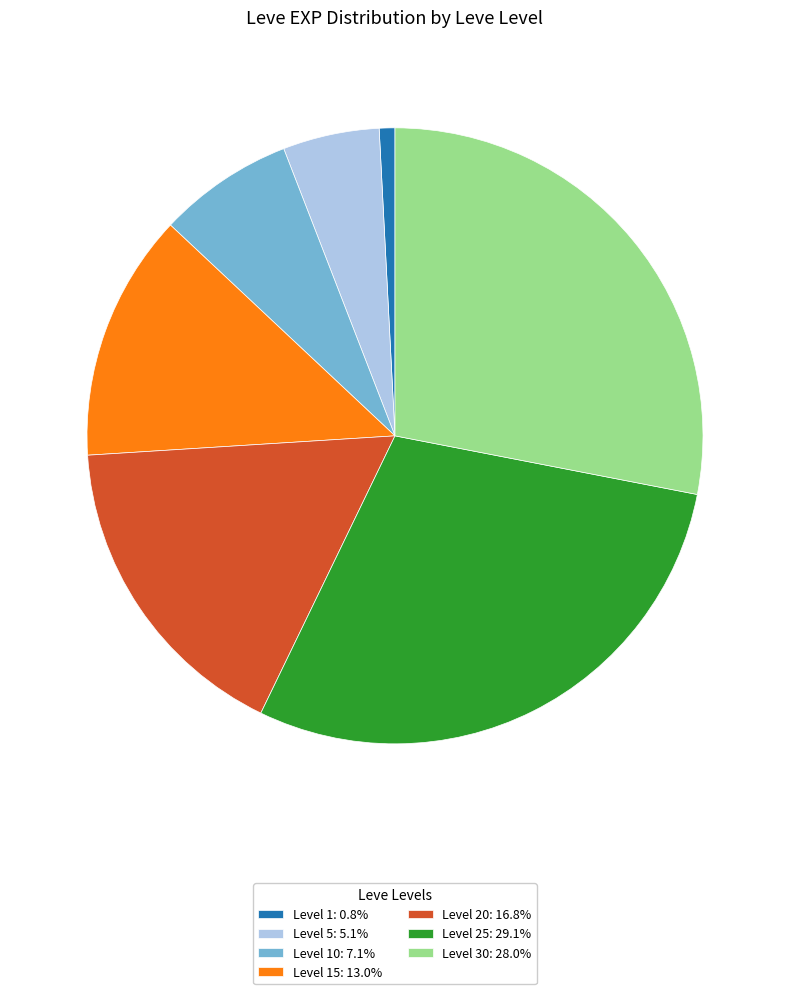

Approximately how many times larger is the value at Level 25: 29.1% compared to Level 20: 16.8%?

1.7